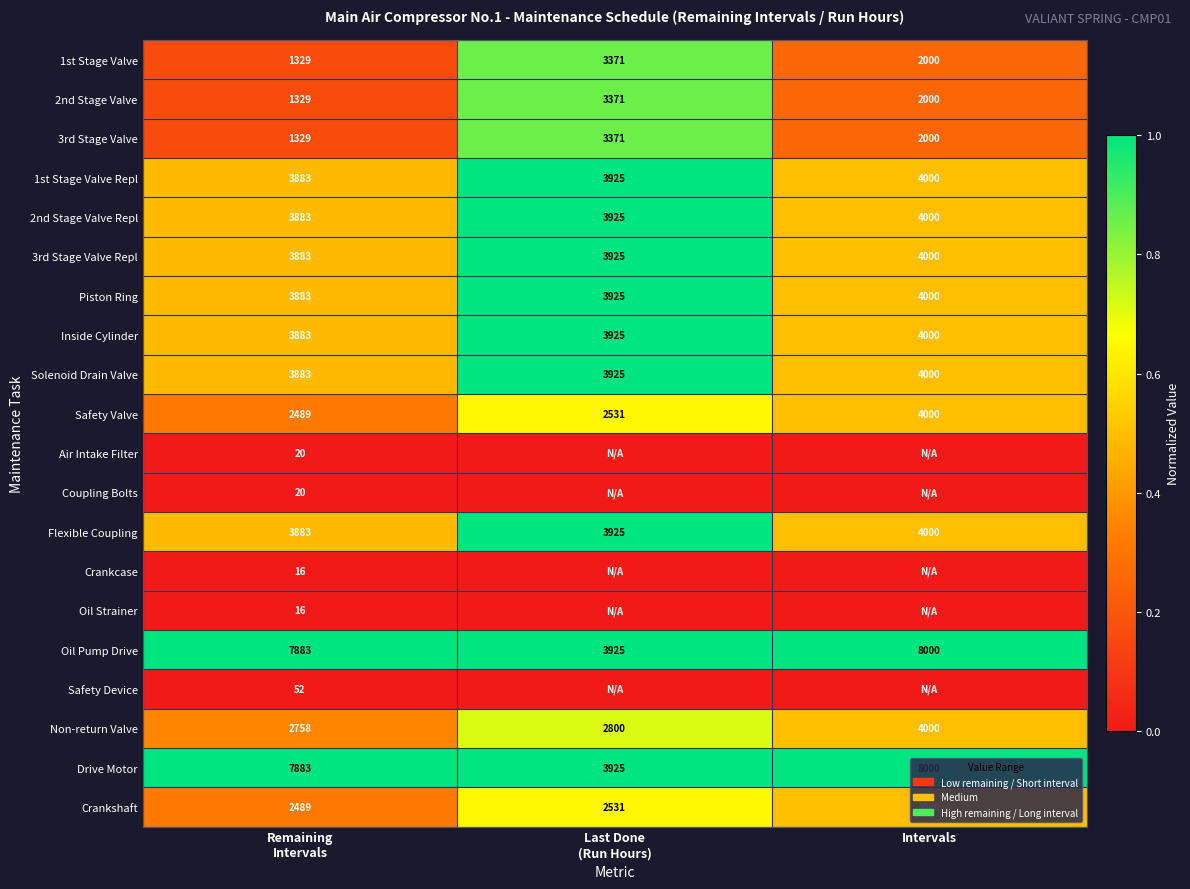

Which has a higher value, Intervals or Remaining
Intervals?

Intervals